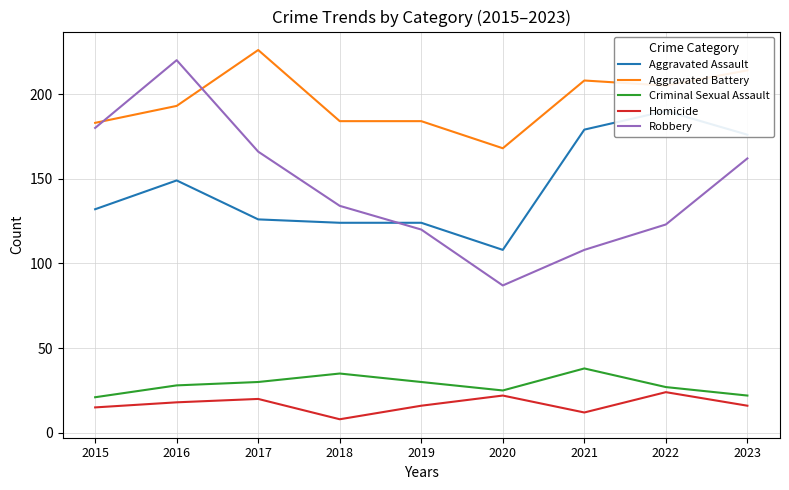

How many interior local valleys does the Aggravated Assault series have?

1